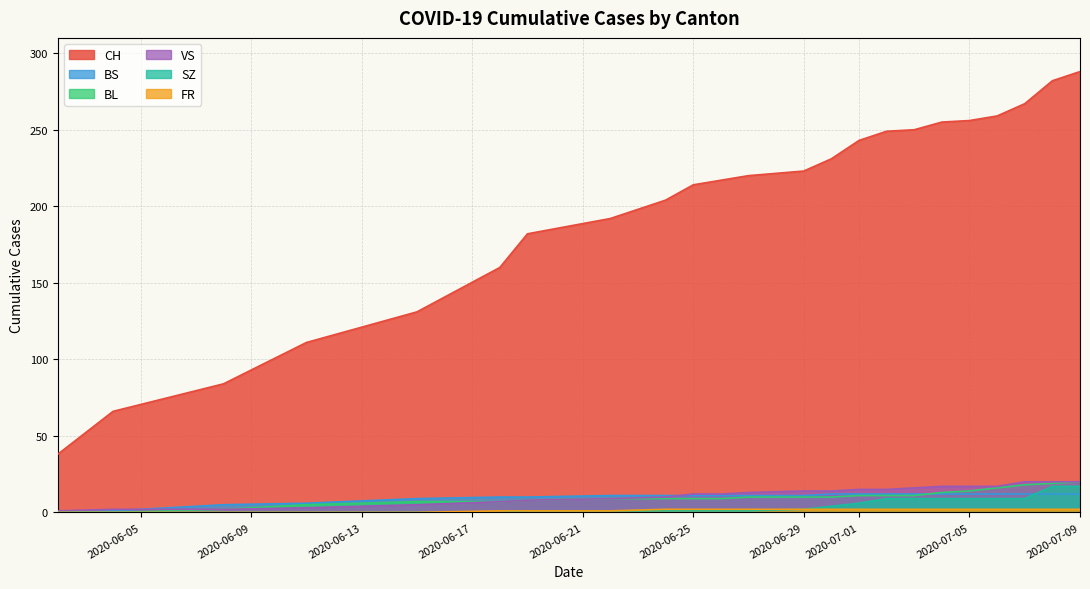

The SZ series shows 1 at 2020-06-25. True or false?

True